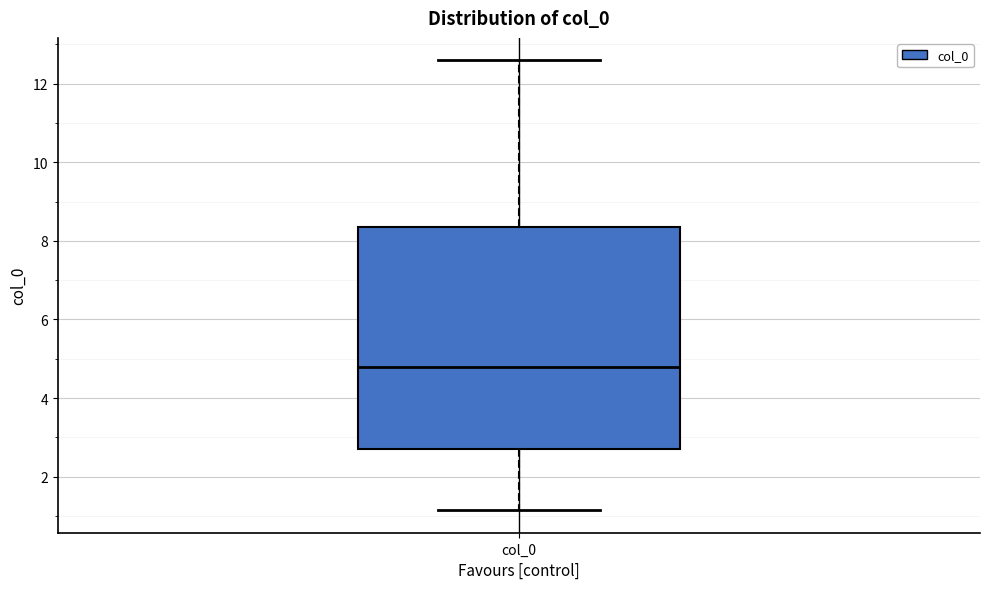

Where is the lower edge of the box for col_0 on the y-axis? The values are not printed on the chart, so give them approximately, as read against the axis.

2.8